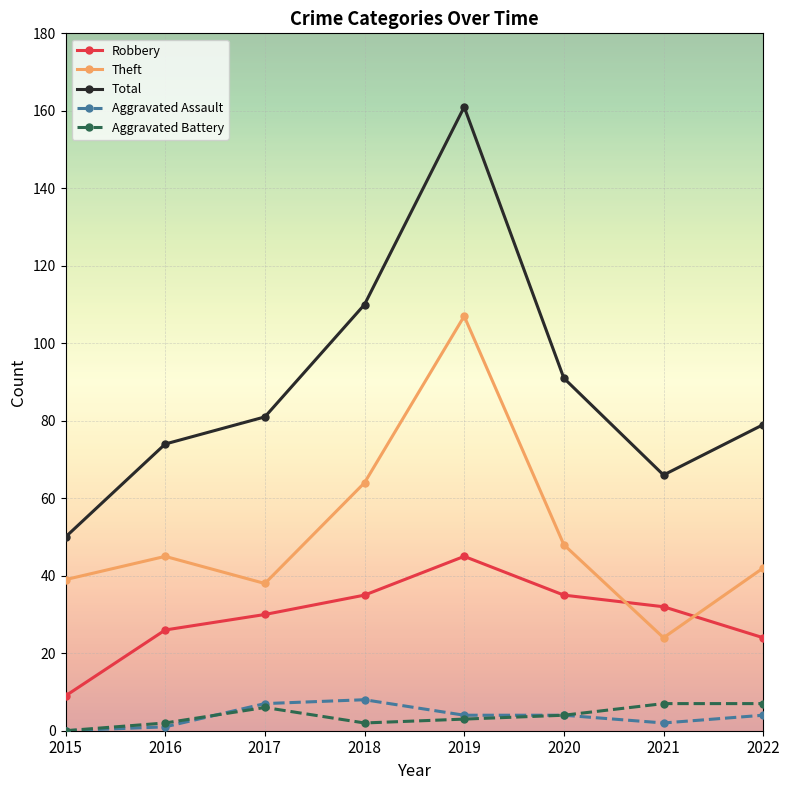

True or false: Robbery and Aggravated Battery cross at least once.

False